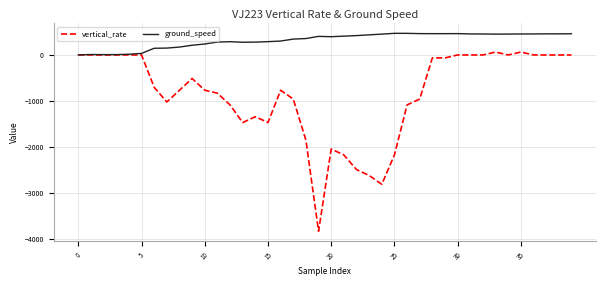

Which series has the widest spread of values?

vertical_rate